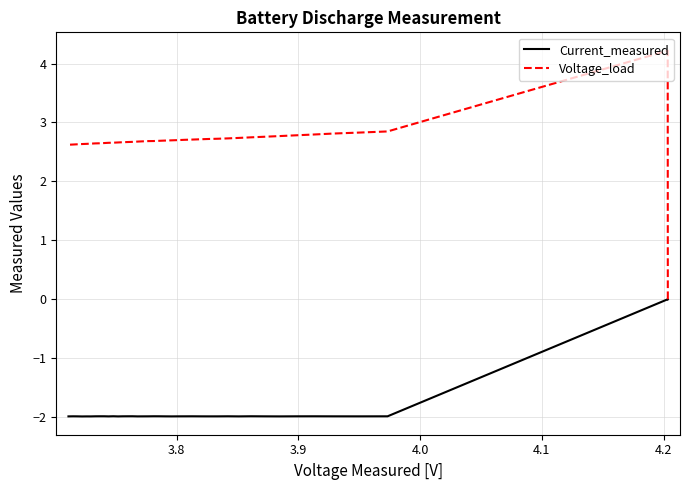

True or false: Voltage_load has more than 0 points higher than both neighbors.

True